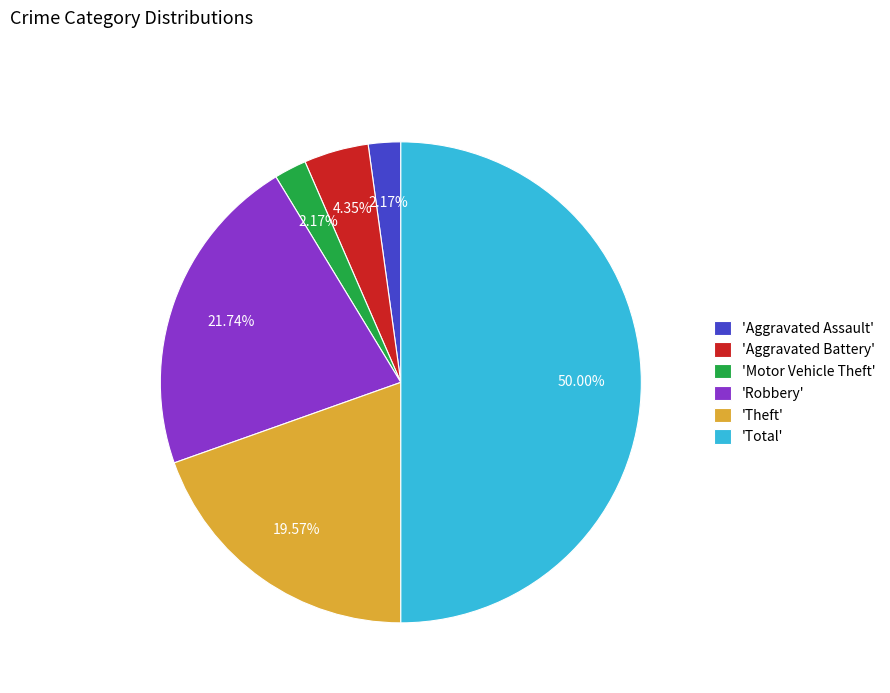

Which slice is the largest?

'Total'